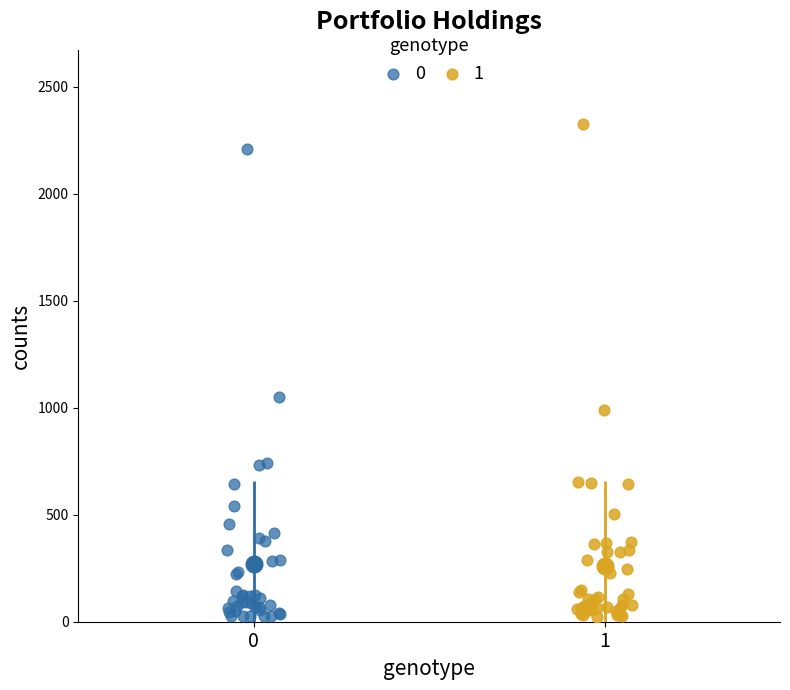

Which series has the largest Y range (max minus min)?

1